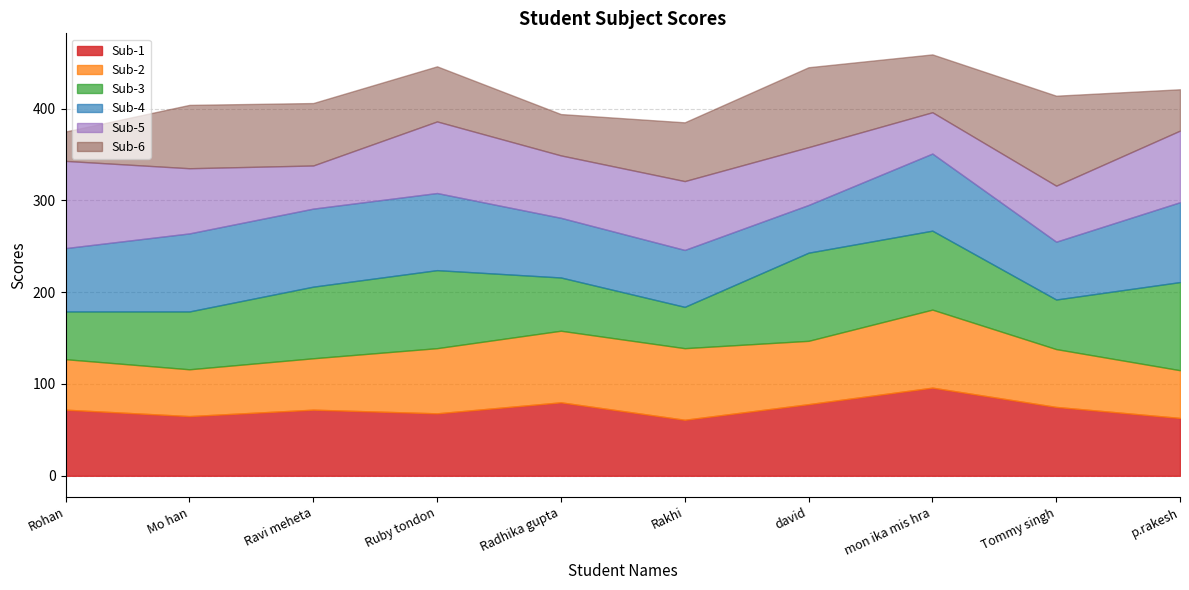

Between which two adjacent categories do Sub-2 and Sub-6 first intersect?

Rohan and Mo han